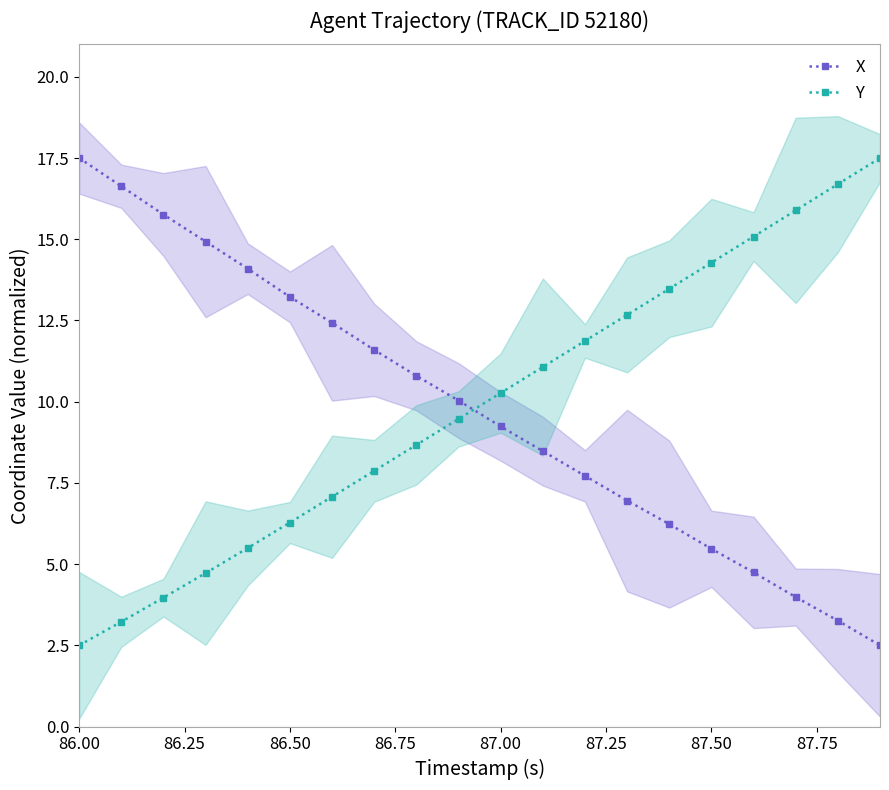

How many times do Y and X cross each other?

1